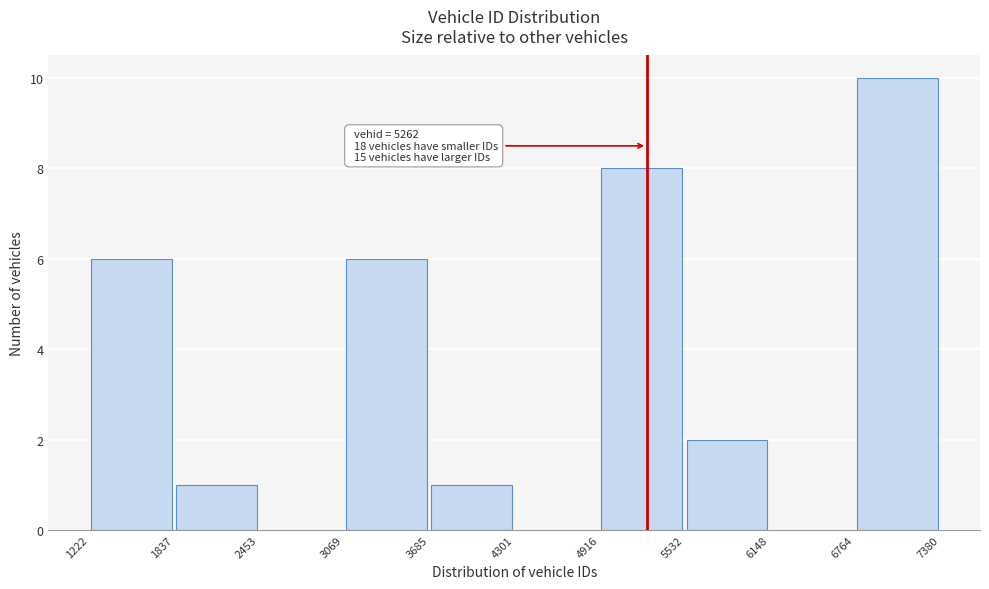

Which range on the x-axis has the tallest bar?

6764 to 7380